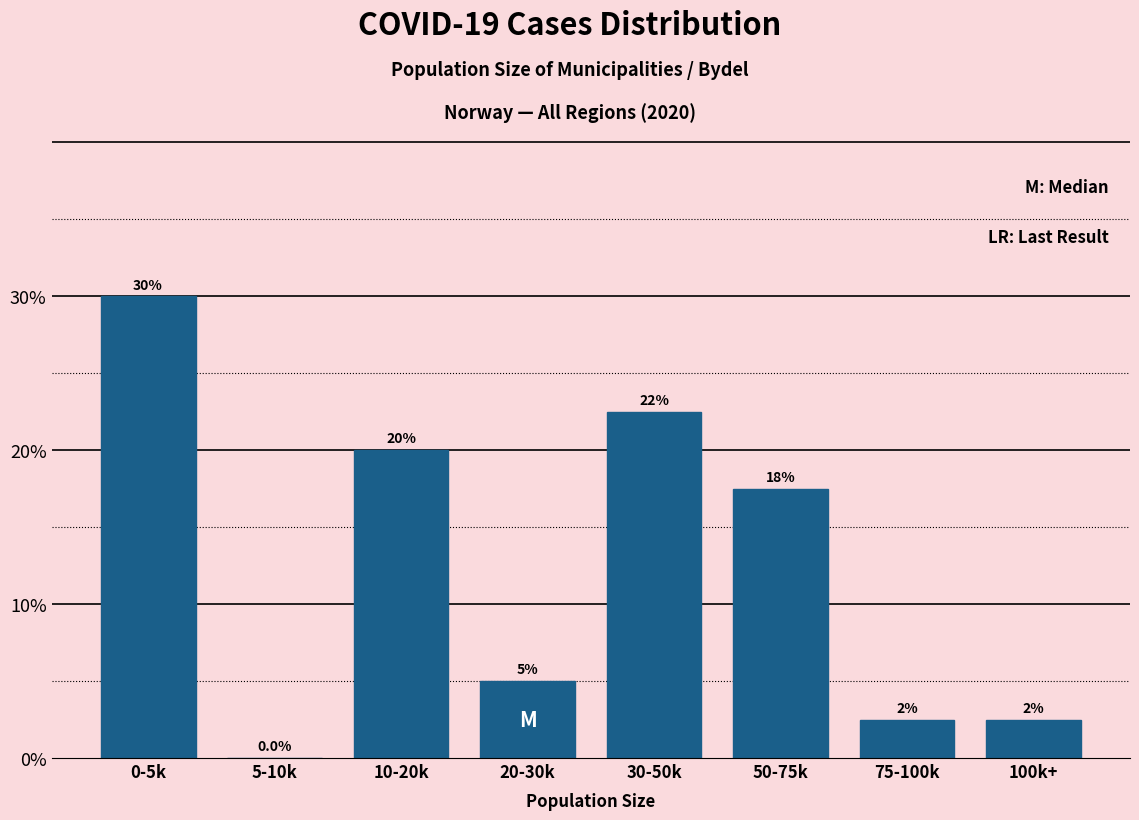

Reading left to right, transcribe all the data shown in this chart.

0-5k=30.0	5-10k=0.0	10-20k=20.0	20-30k=5.0	30-50k=22.5	50-75k=17.5	75-100k=2.5	100k+=2.5